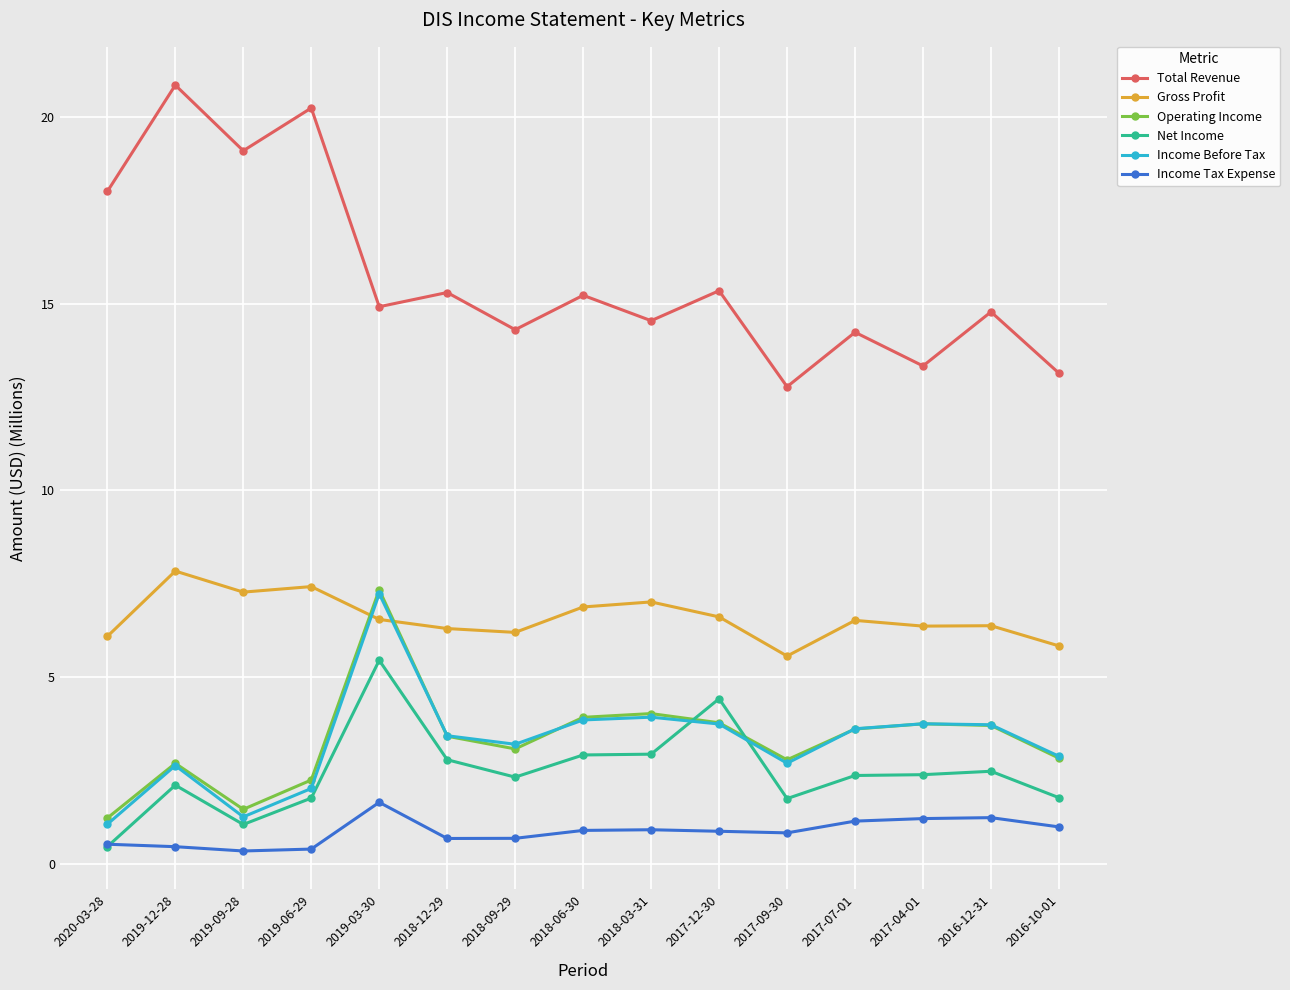

How many data points in Total Revenue are above 14?

12